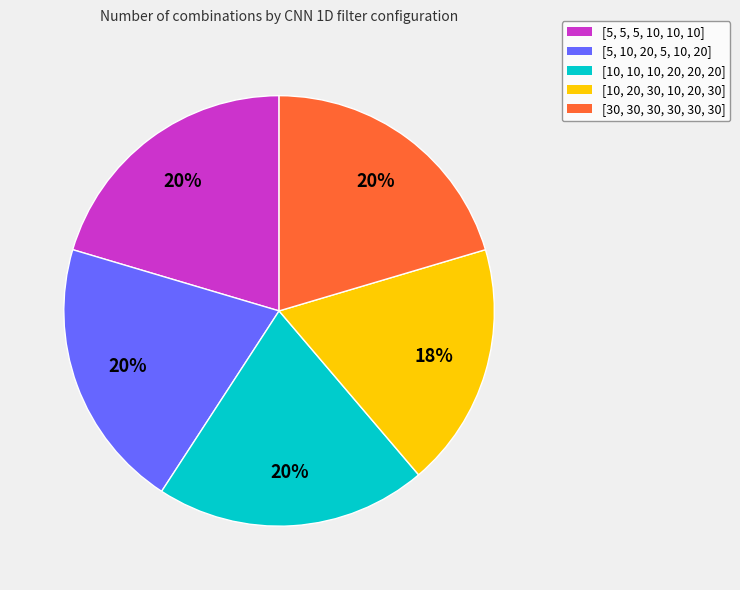

How many slices are in this pie chart?

5